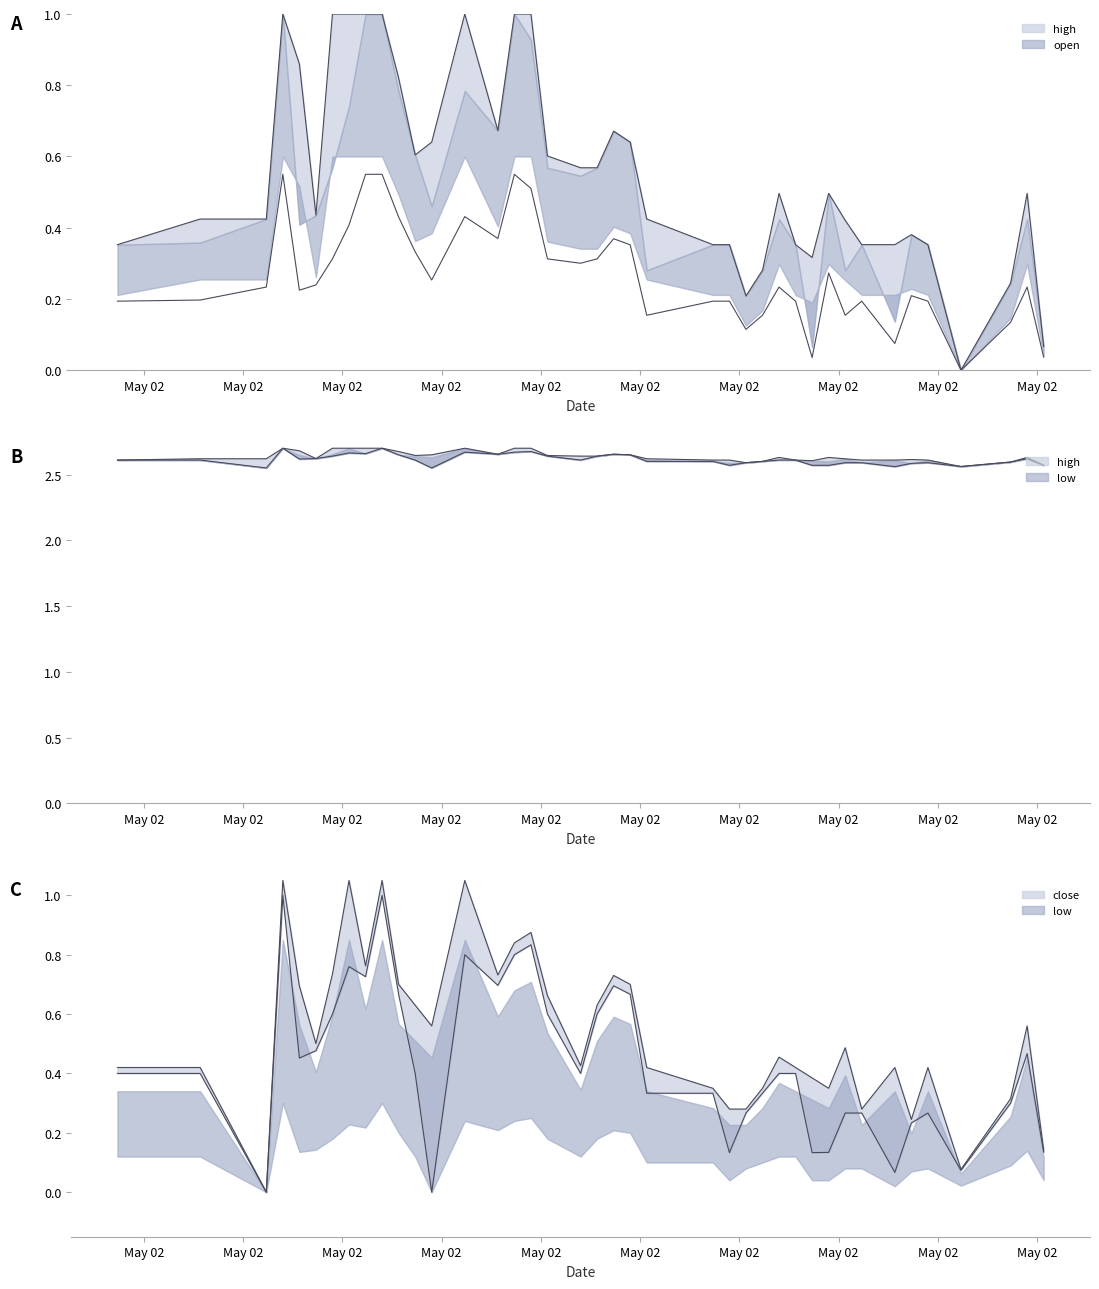

What is the sum of all high values?

22.2